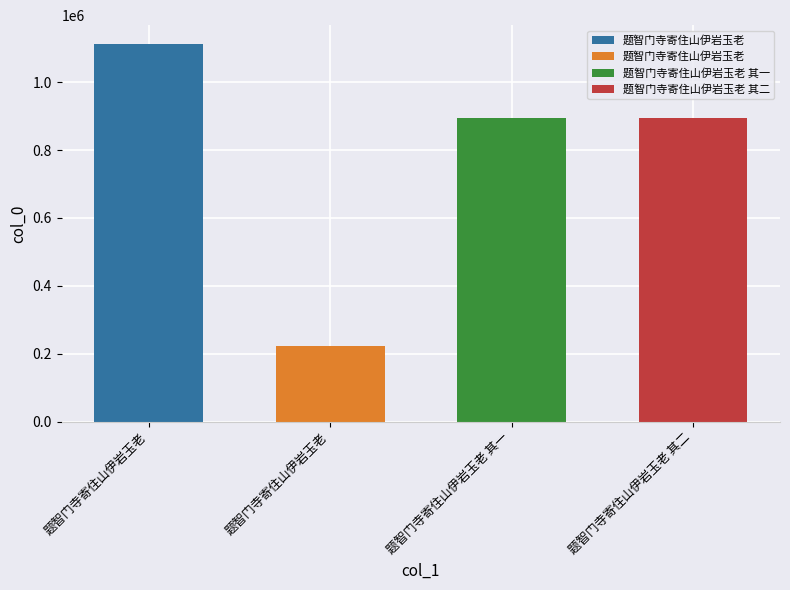

At which category does the chart reach its peak across all series?

题智门寺寄住山伊岩玉老